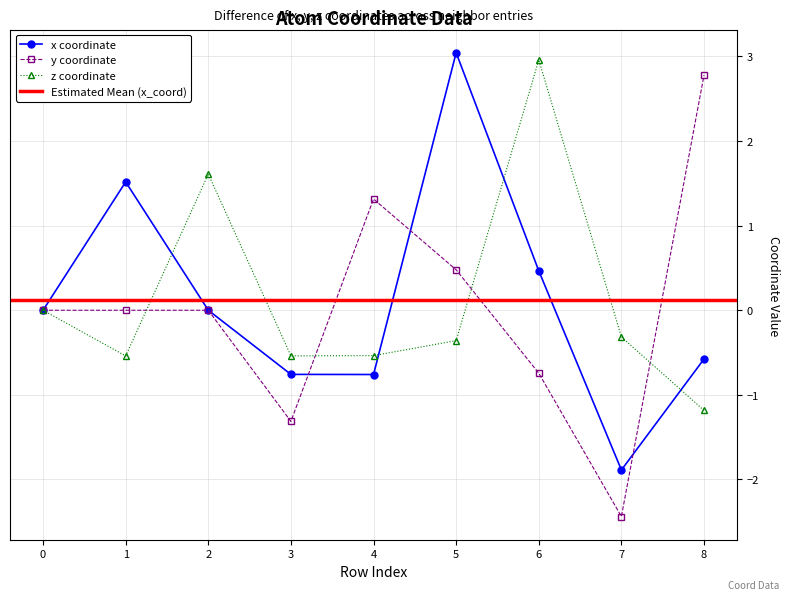

What is the minimum value for z coordinate?

-1.2